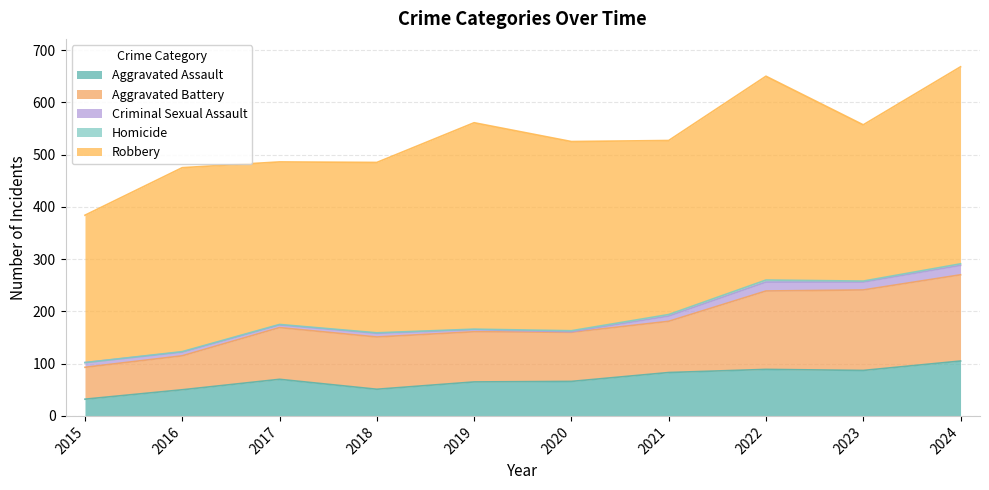

Reading left to right, extract all data points from this chart.

Aggravated Assault: 32	50	70	51	65	66	83	89	87	105
Aggravated Battery: 61	65	99	100	96	94	98	150	154	165
Criminal Sexual Assault: 9	7	5	7	4	1	10	17	15	18
Homicide: 0	1	1	1	1	2	3	4	2	3
Robbery: 282	352	311	326	395	362	333	390	299	377